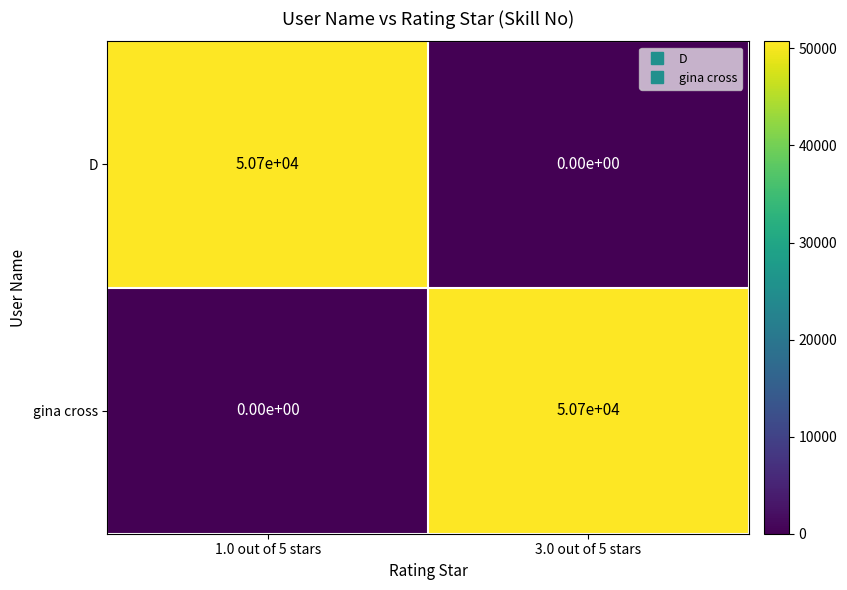

What is the difference between the maximum and minimum values in the gina cross series?

50700